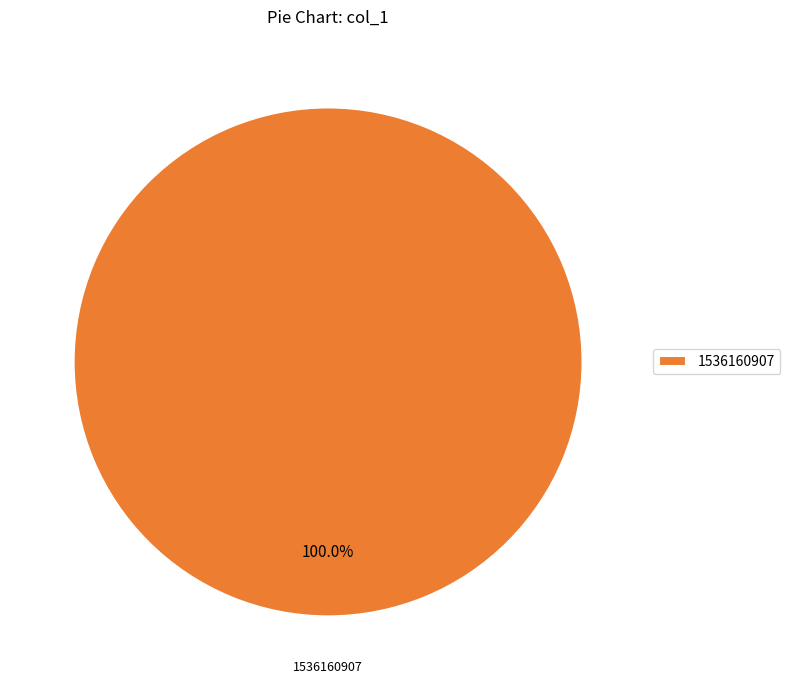

Is there any slice that represents more than half of the pie?

Yes